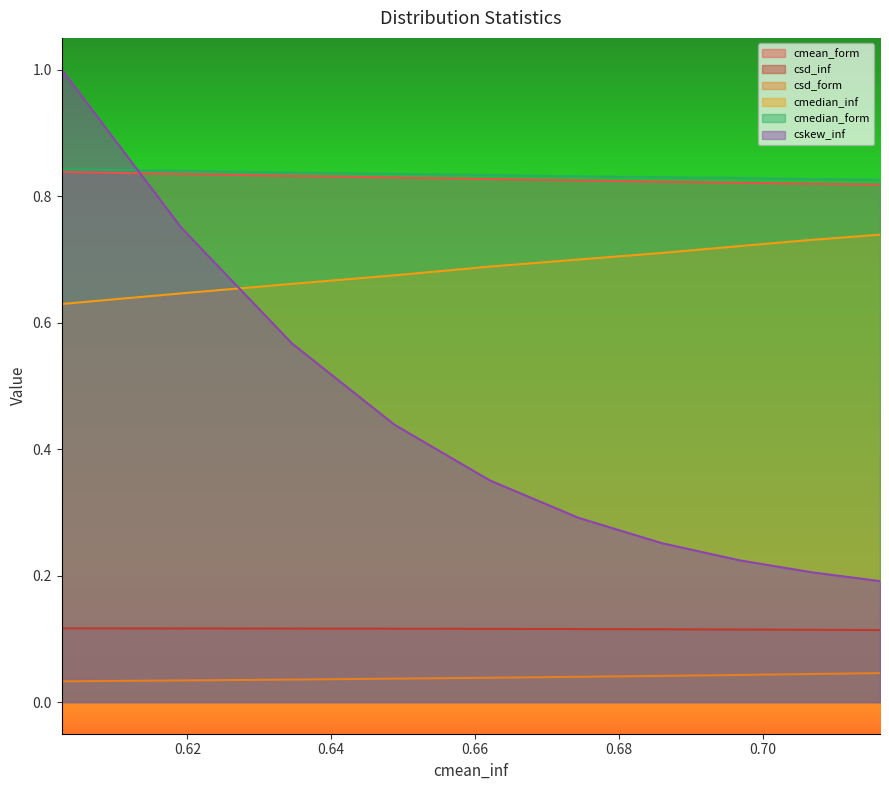

What is the greatest value displayed?

1.0